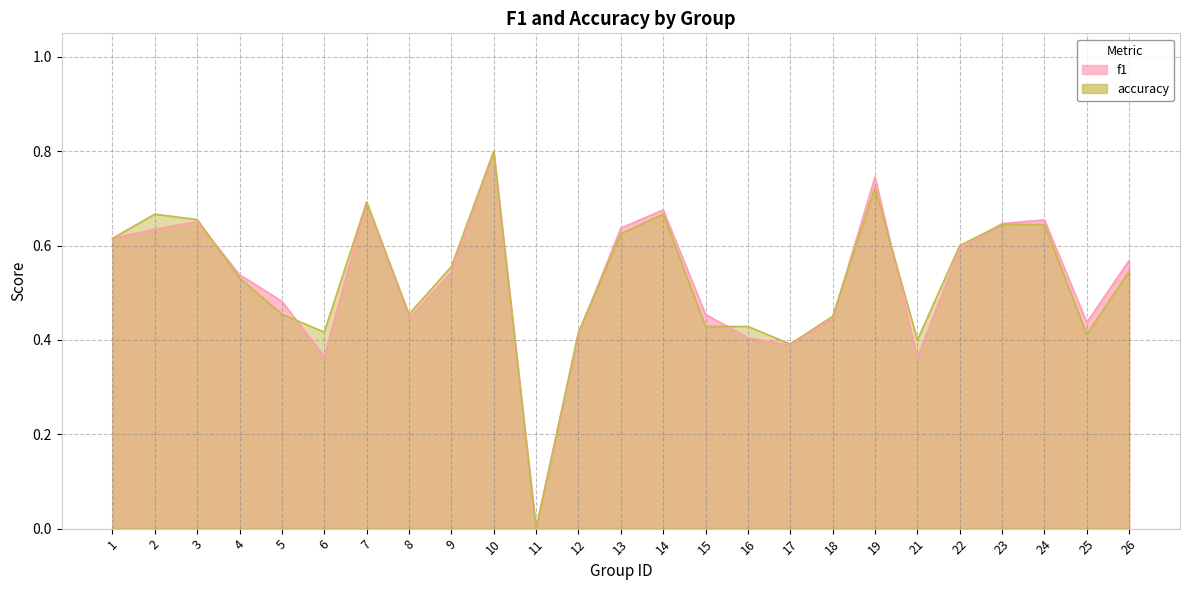

True or false: f1 has a value of 0.8 at 10.

True